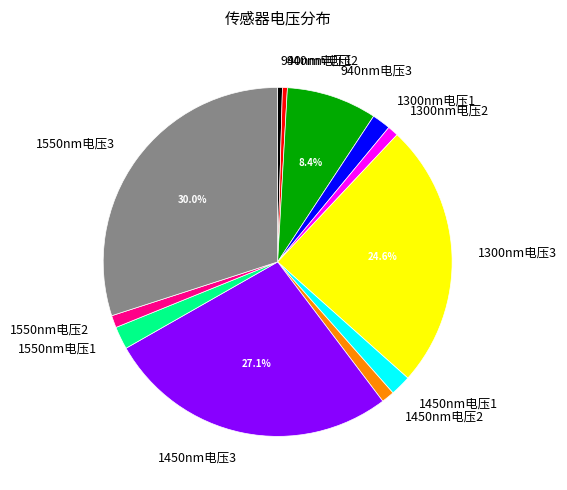

Which has a higher value, 1450nm电压3 or 1450nm电压2?

1450nm电压3